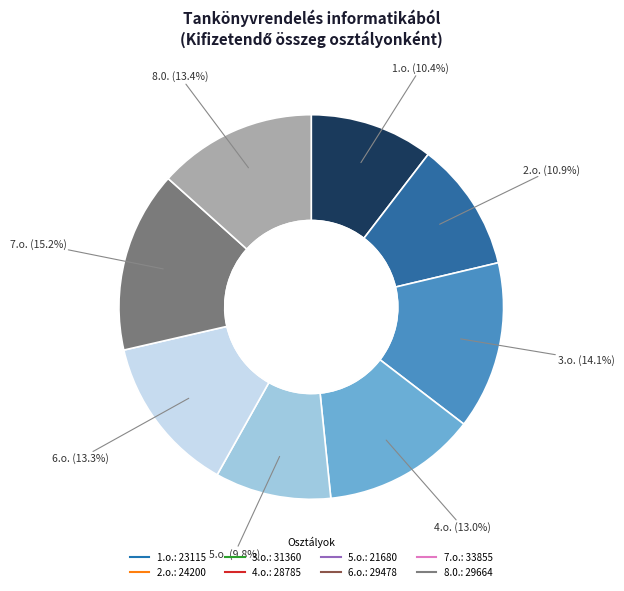

To the nearest percent, what is the difference between the largest and smallest slice percentages?

5%